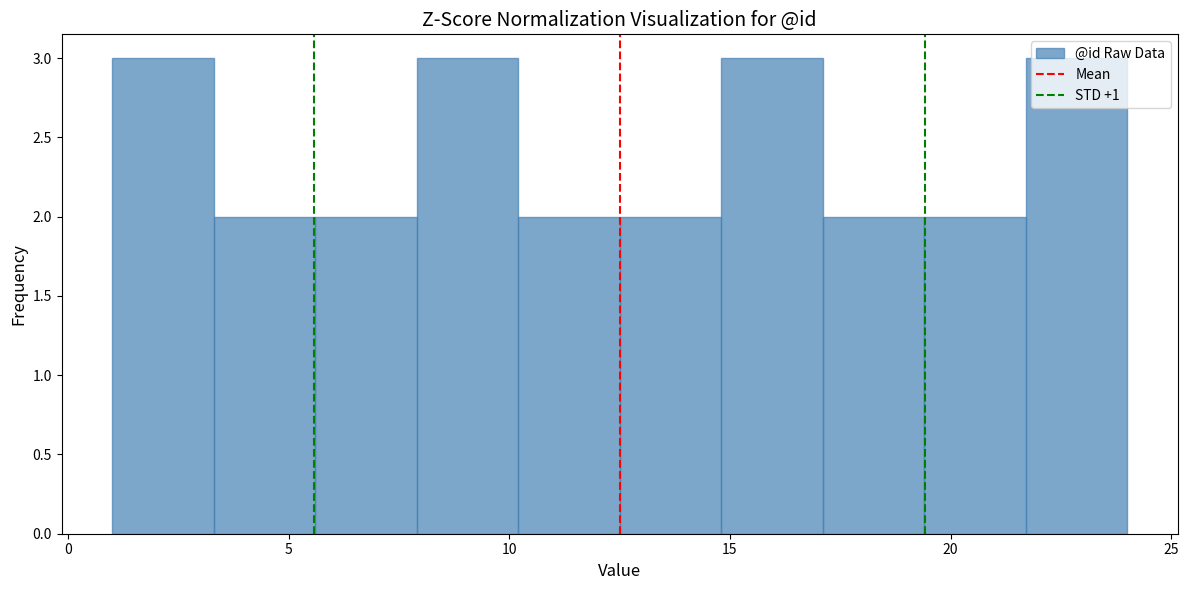

How tall is the bar that spans 10.2 to 12.5 on the x-axis? Neither the bar edges nor the heights are printed on the chart, so give them approximately, as read against the axes.

2